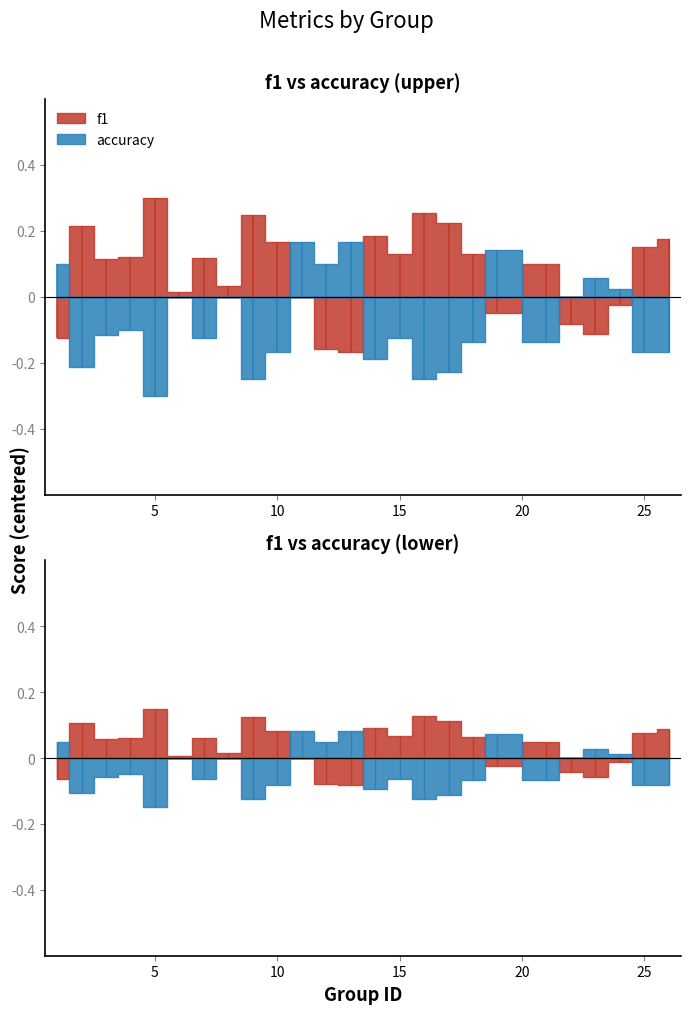

What is the sum of all accuracy values?

14.4